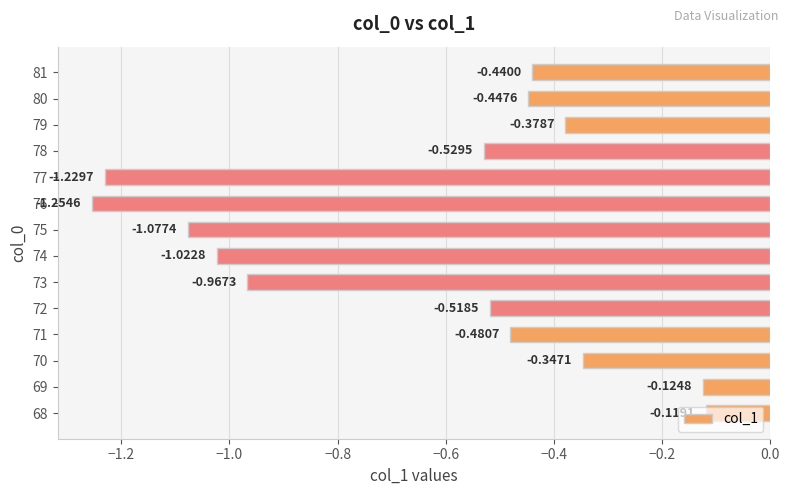

How many bars are there in total?

14